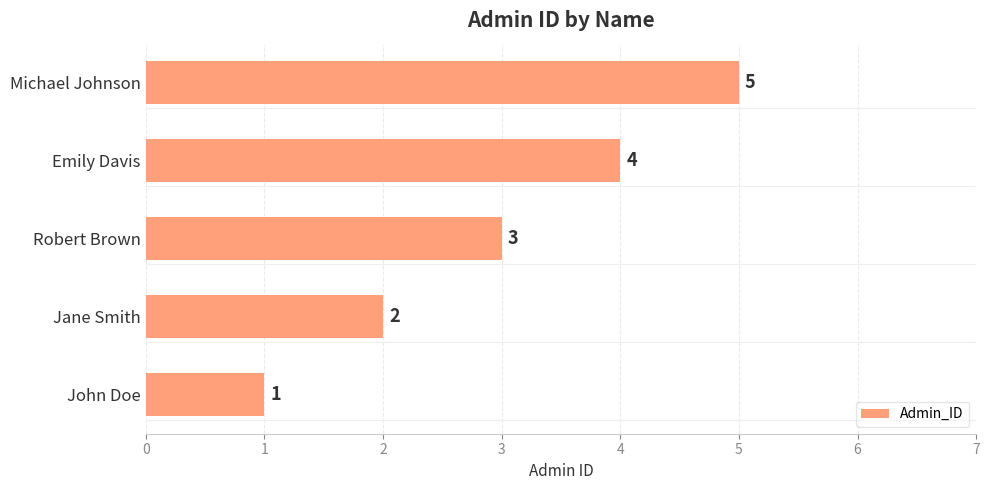

Which category has the highest value across all series?

Michael Johnson